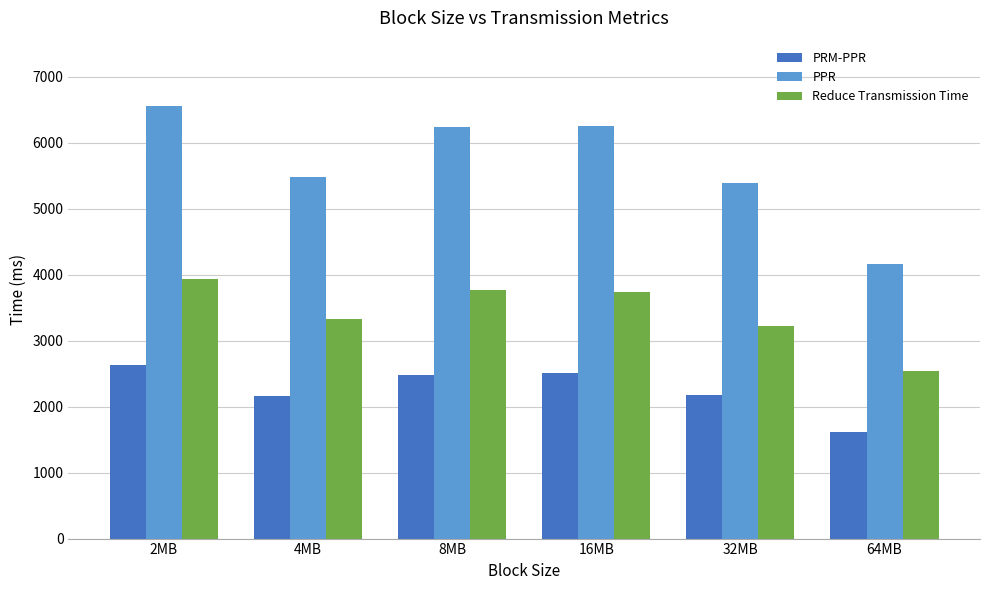

The value of Reduce Transmission Time at 2MB is 3928.0. True or false?

True